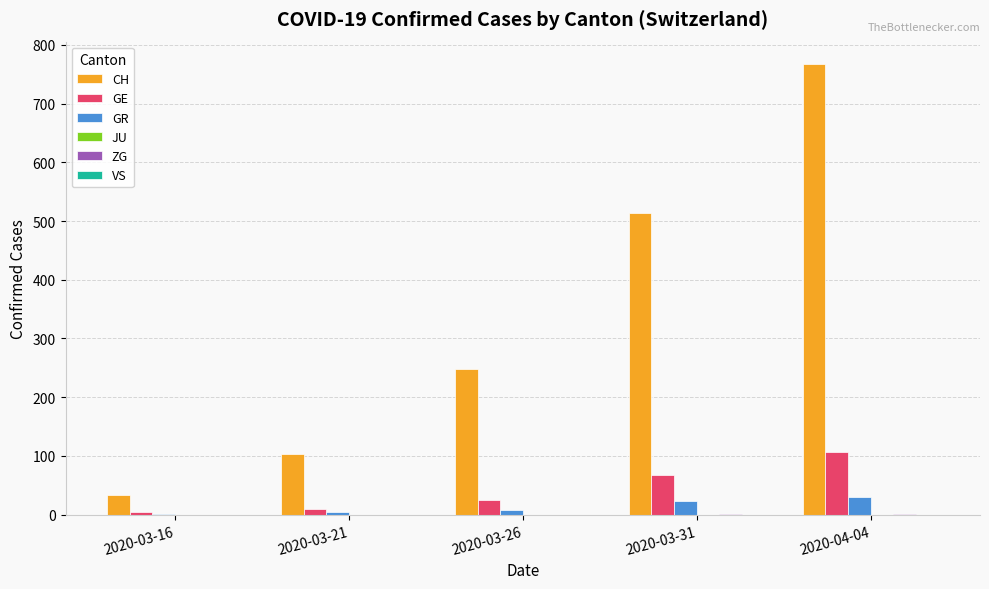

Which series changed the most between 2020-03-31 and 2020-04-04?

CH